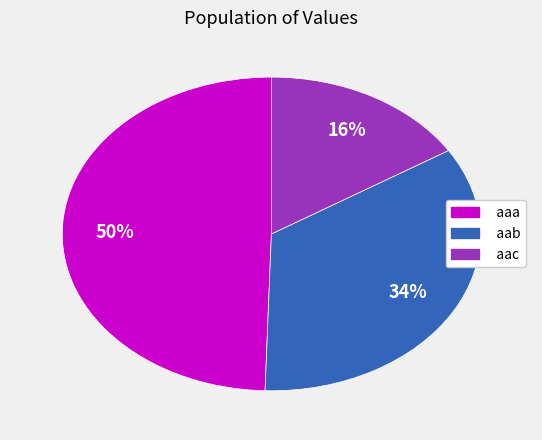

Rank the categories by value from lowest to highest.

aac, aab, aaa